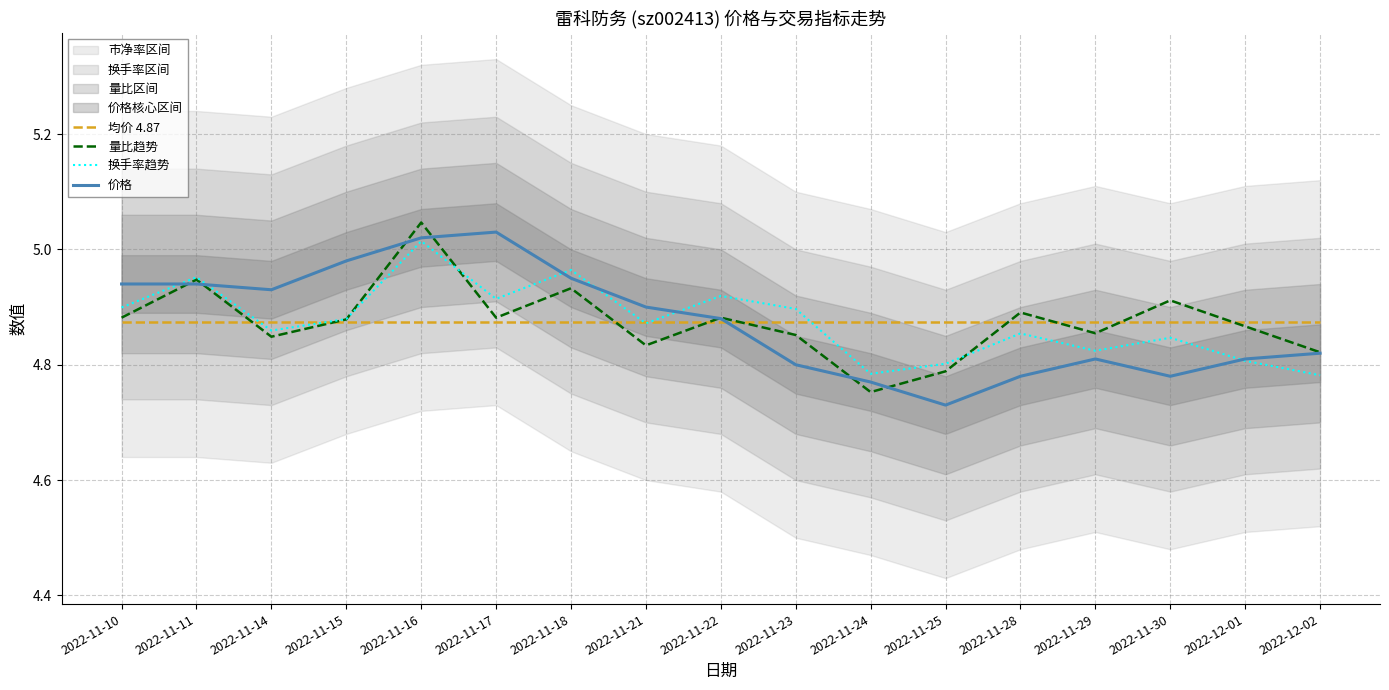

At which category does the chart reach its peak across all series?

2022-11-16